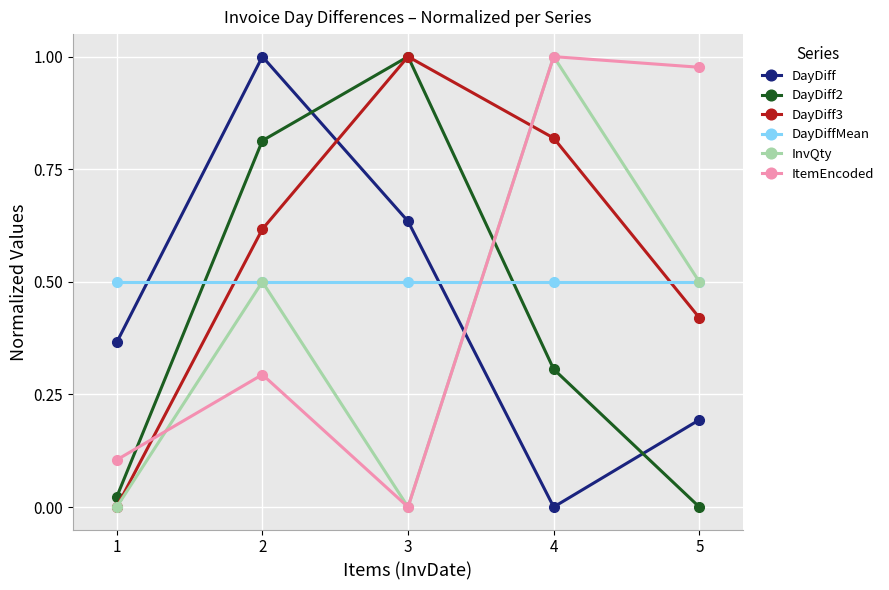

Is the value of DayDiff3 at 1 greater than the value of DayDiffMean at 4?

No